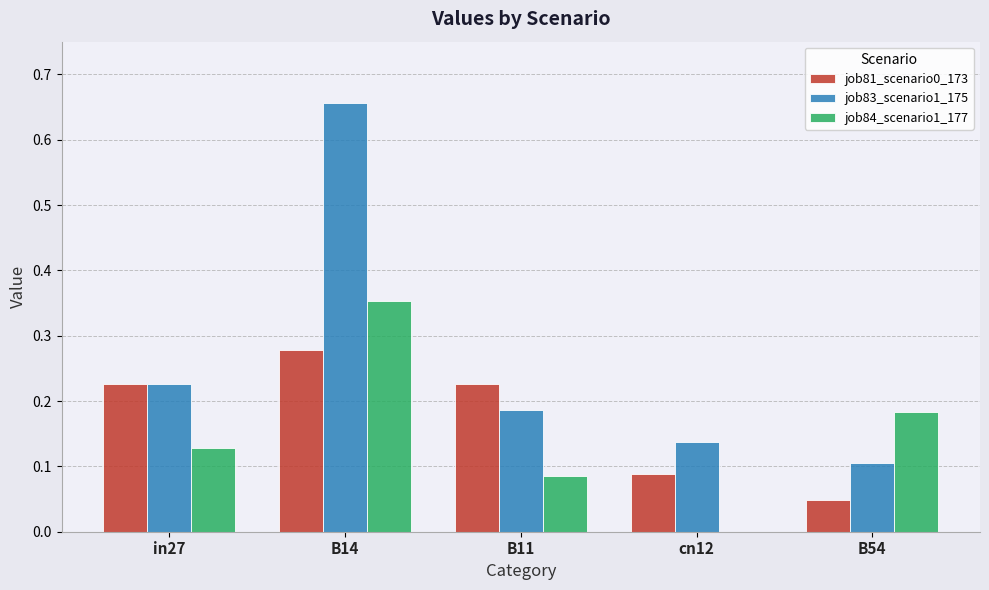

True or false: job83_scenario1_175 has a value of 0.1 at cn12.

True